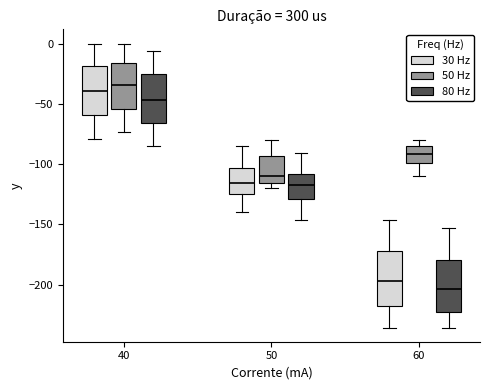

Reading left to right, read every box against the y-axis: the position of its median line, the range the box covers, and the ends of its whiskers. The values are not printed on the chart, so give them approximately, as read against the axis.

40 (30 Hz): median -40, box -60 to -20, whiskers -80 to 0
40 (50 Hz): median -35, box -55 to -15, whiskers -75 to 0
40 (80 Hz): median -45, box -65 to -25, whiskers -85 to -5
50 (30 Hz): median -115, box -125 to -105, whiskers -140 to -85
50 (50 Hz): median -110, box -115 to -95, whiskers -120 to -80
50 (80 Hz): median -120, box -130 to -110, whiskers -145 to -90
60 (30 Hz): median -195, box -220 to -170, whiskers -235 to -145
60 (50 Hz): median -90, box -100 to -85, whiskers -110 to -80
60 (80 Hz): median -205, box -225 to -180, whiskers -235 to -155